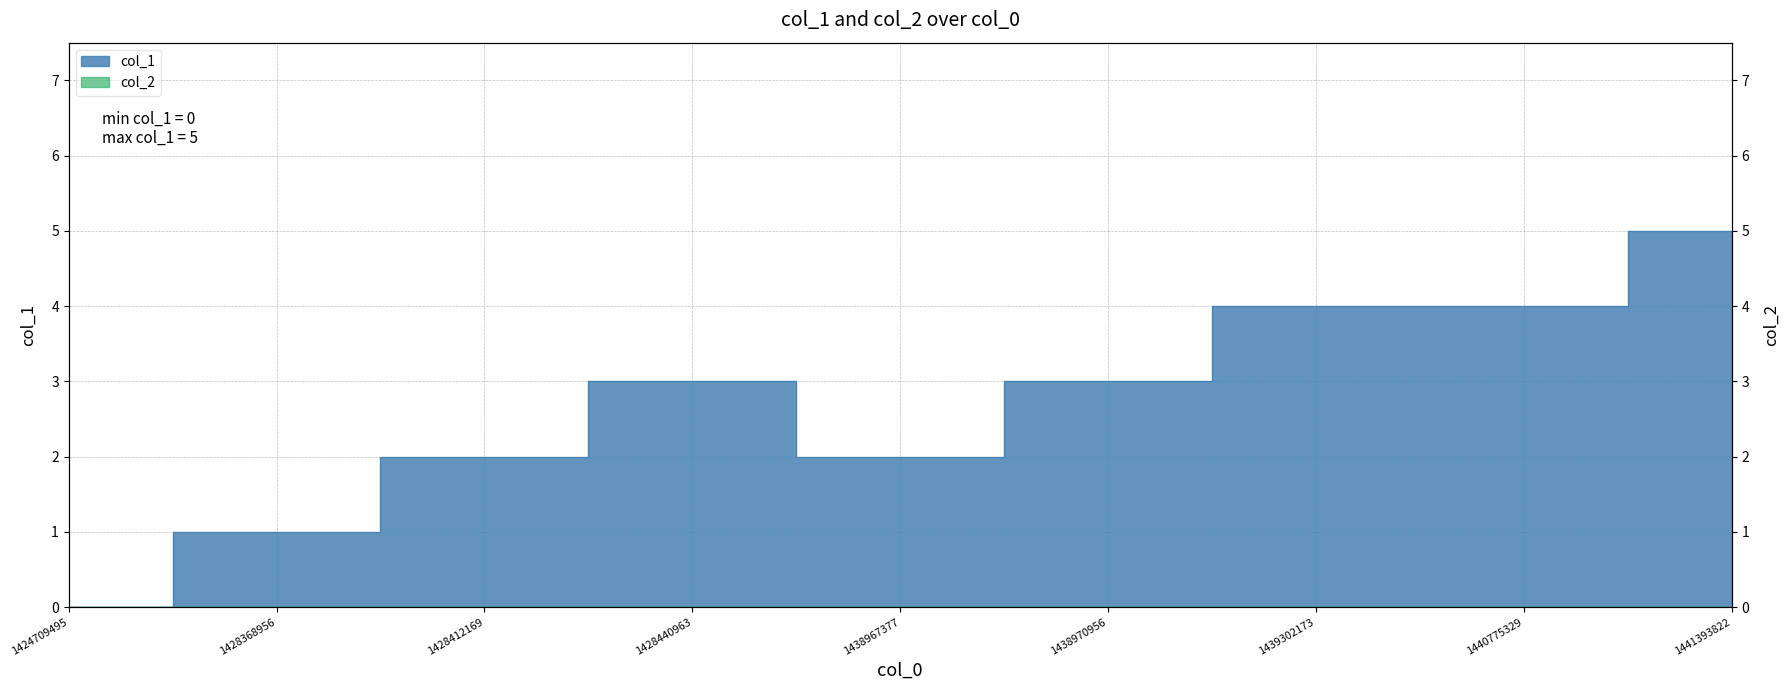

At which label is the value closest to 2?

1428412169